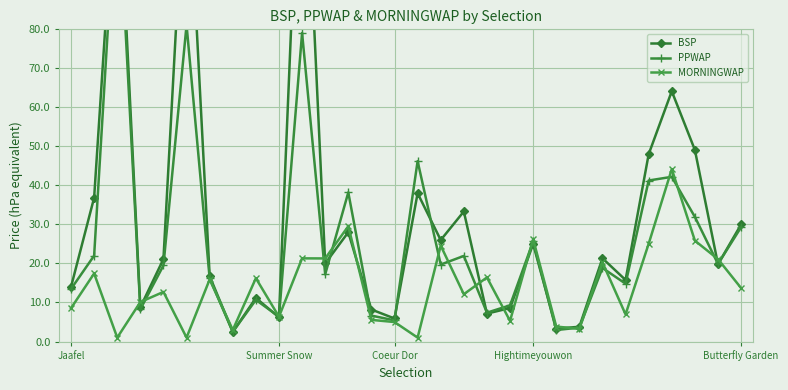

What is the value of the MORNINGWAP point at the 27th from the left?

44.2